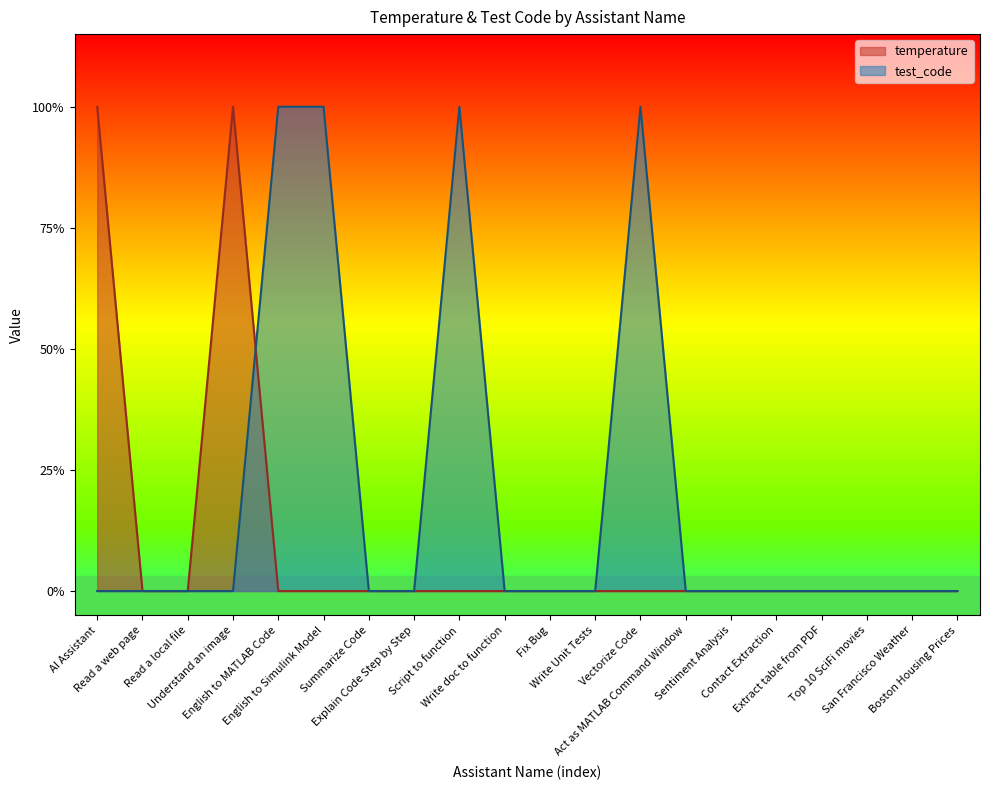

Does the chart display data point markers on the line(s)?

No